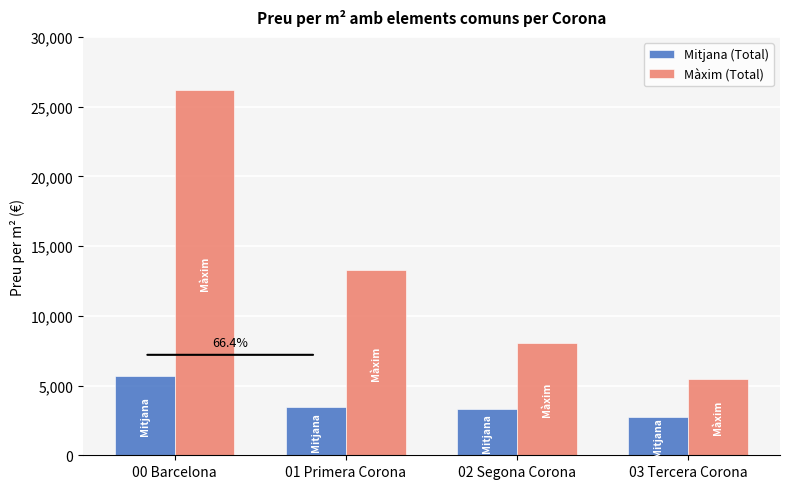

True or false: Mitjana (Total) has a value of 2227.4 at 00 Barcelona.

False